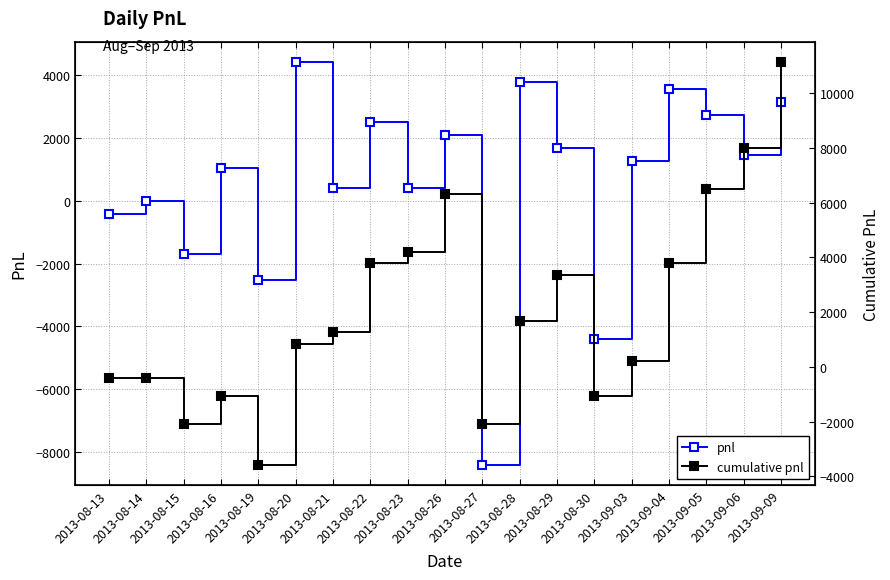

Reading left to right, transcribe all the data shown in this chart.

pnl: 2013-08-13=-420	2013-08-14=0	2013-08-15=-1680	2013-08-16=1050	2013-08-19=-2520	2013-08-20=4410	2013-08-21=420	2013-08-22=2520	2013-08-23=420	2013-08-26=2100	2013-08-27=-8400	2013-08-28=3780	2013-08-29=1680	2013-08-30=-4410	2013-09-03=1260	2013-09-04=3570	2013-09-05=2730	2013-09-06=1470	2013-09-09=3150
cumulative pnl: 2013-08-13=-420	2013-08-14=-420	2013-08-15=-2100	2013-08-16=-1050	2013-08-19=-3570	2013-08-20=840	2013-08-21=1260	2013-08-22=3780	2013-08-23=4200	2013-08-26=6300	2013-08-27=-2100	2013-08-28=1680	2013-08-29=3360	2013-08-30=-1050	2013-09-03=210	2013-09-04=3780	2013-09-05=6510	2013-09-06=7980	2013-09-09=11130